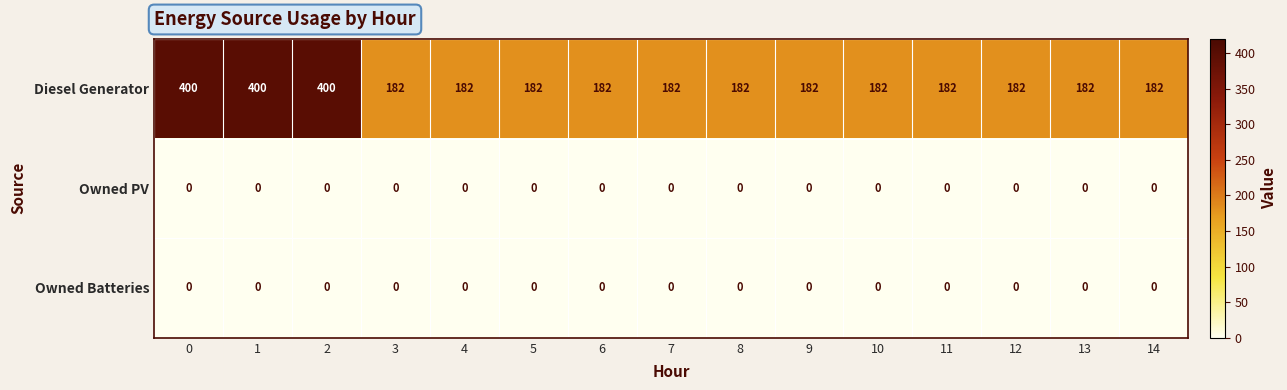

What is the difference between the highest and lowest values at 5?

182